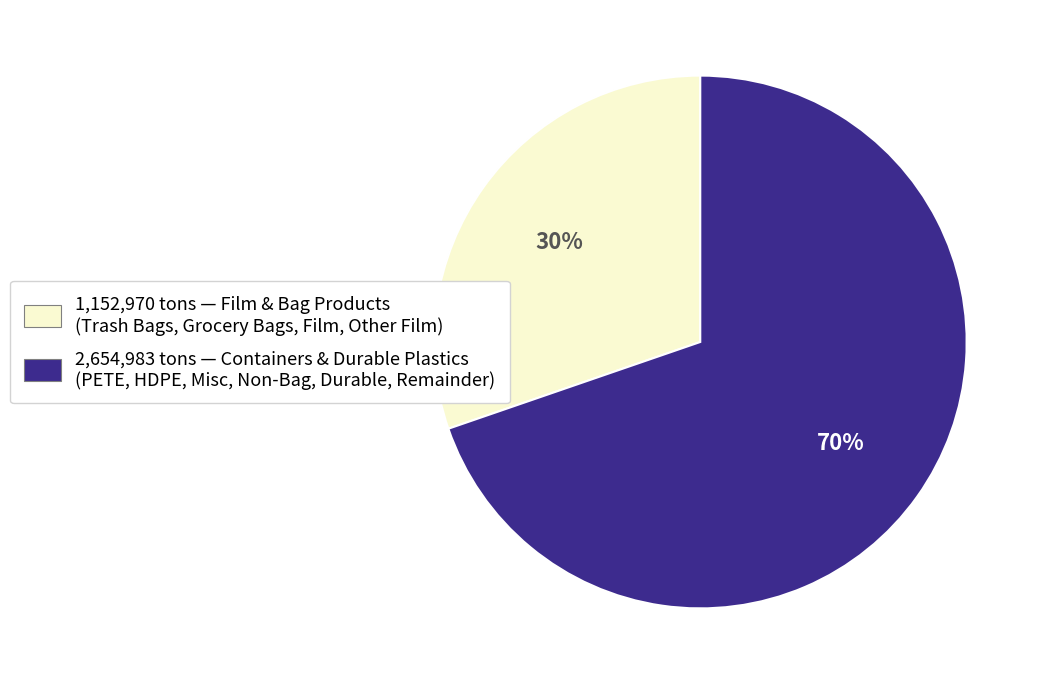

Is it true that 2,654,983 tons — Containers & Durable Plastics (PETE, HDPE, Misc, Non-Bag, Durable, Remainder) is 70% of the pie?

True